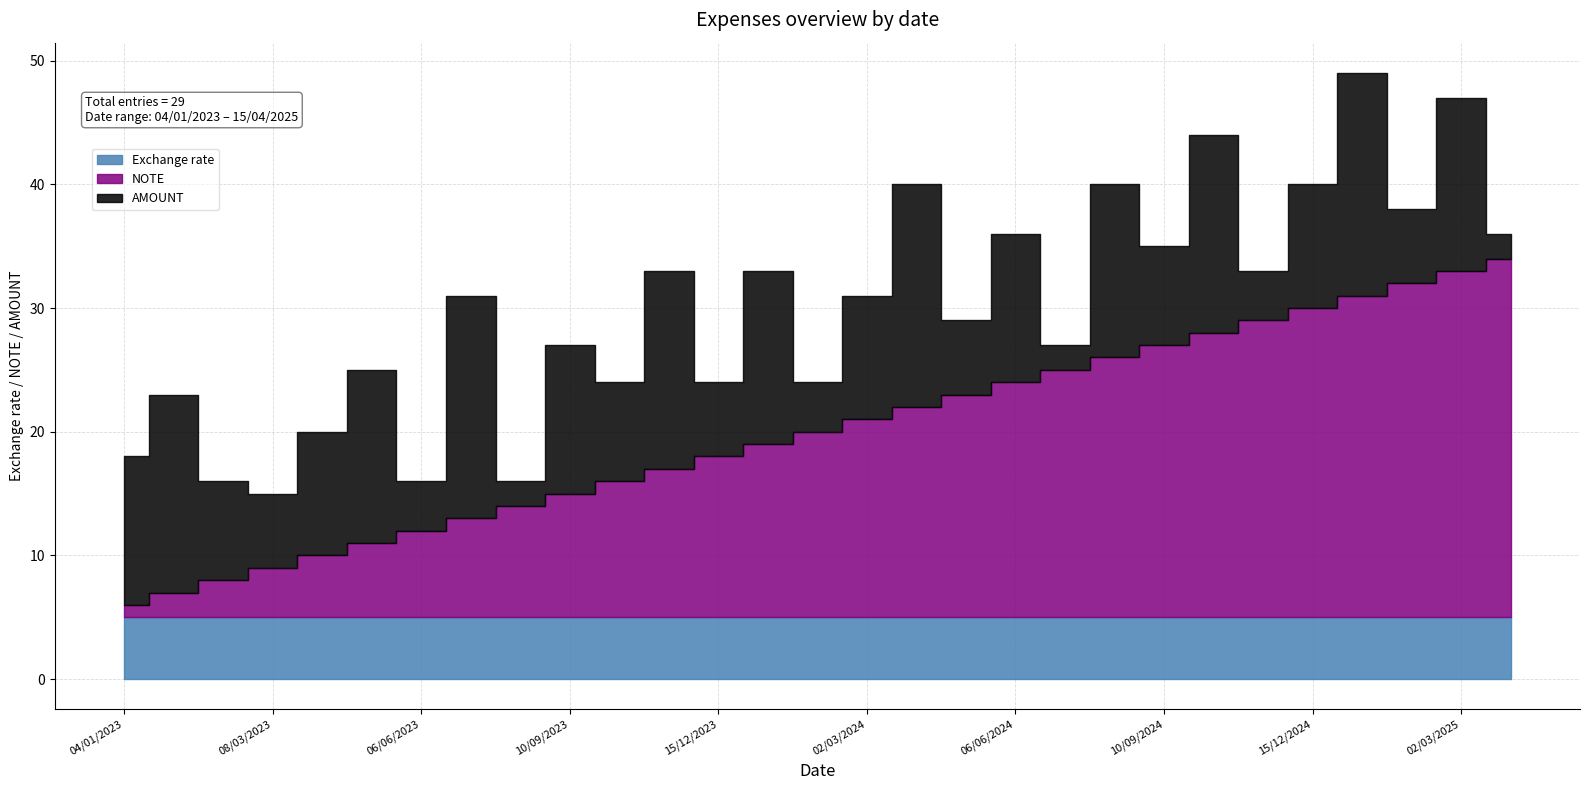

Between which two adjacent categories do AMOUNT and NOTE first intersect?

28/02/2023 and 08/03/2023